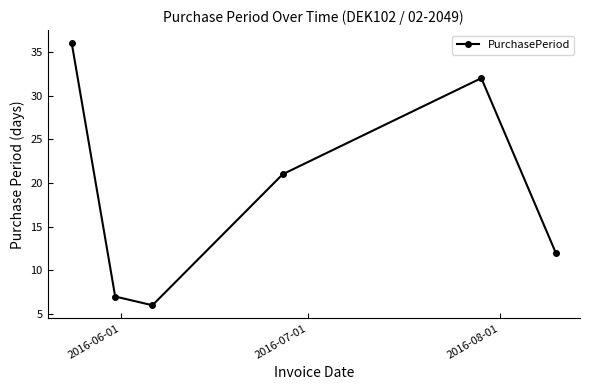

How many points are higher than both their immediate neighbors (excluding endpoints)?

1